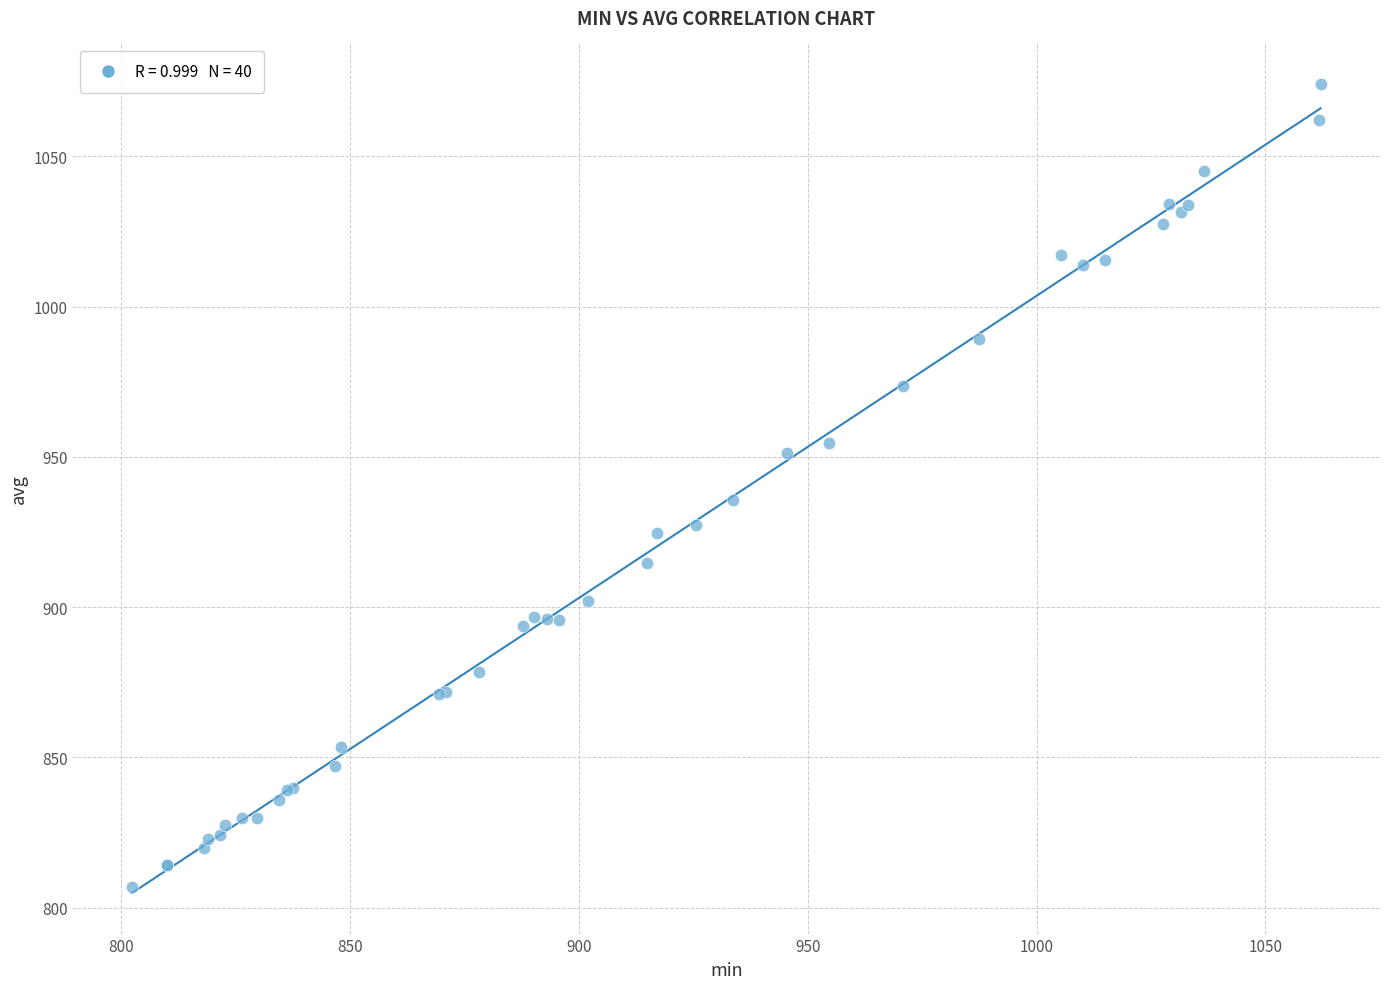

What Y value in the scatter plot is closest to 940?

935.5